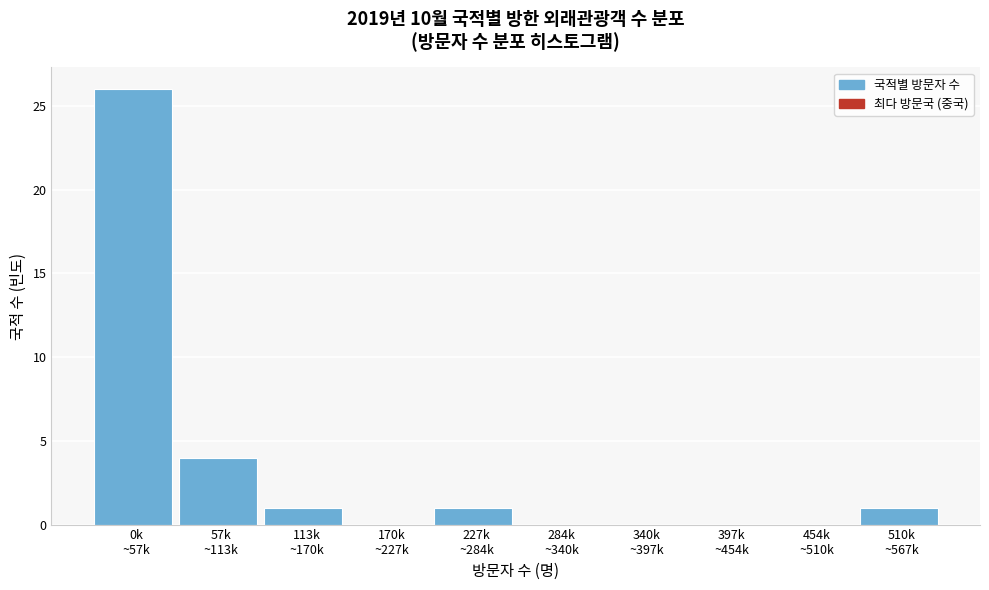

What is the sum of all values?

33